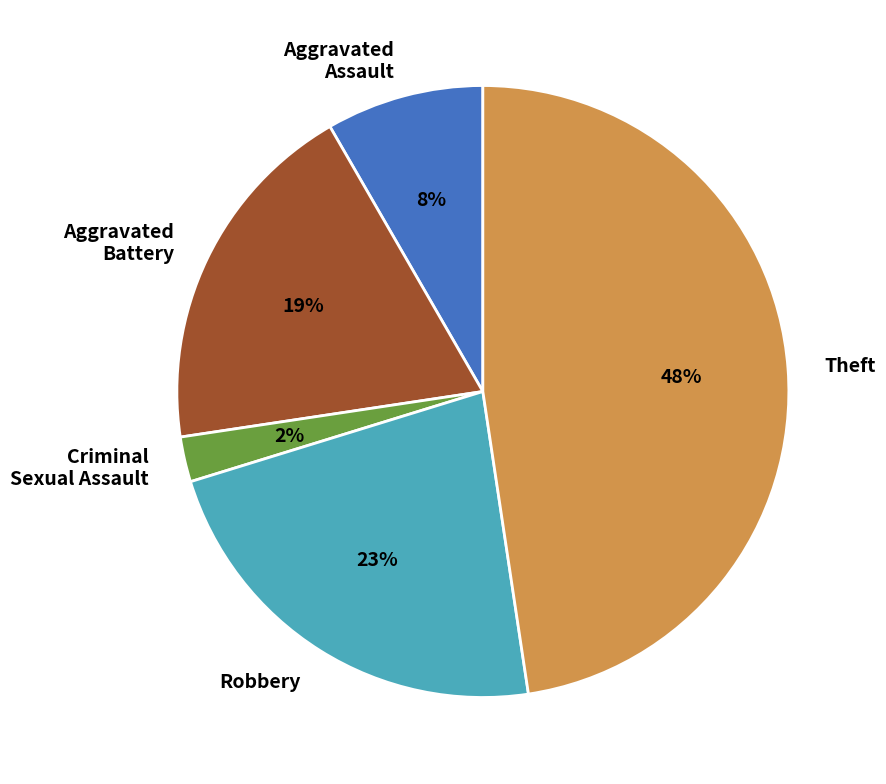

What percentage is the Criminal Sexual Assault slice, to the nearest percent?

2%